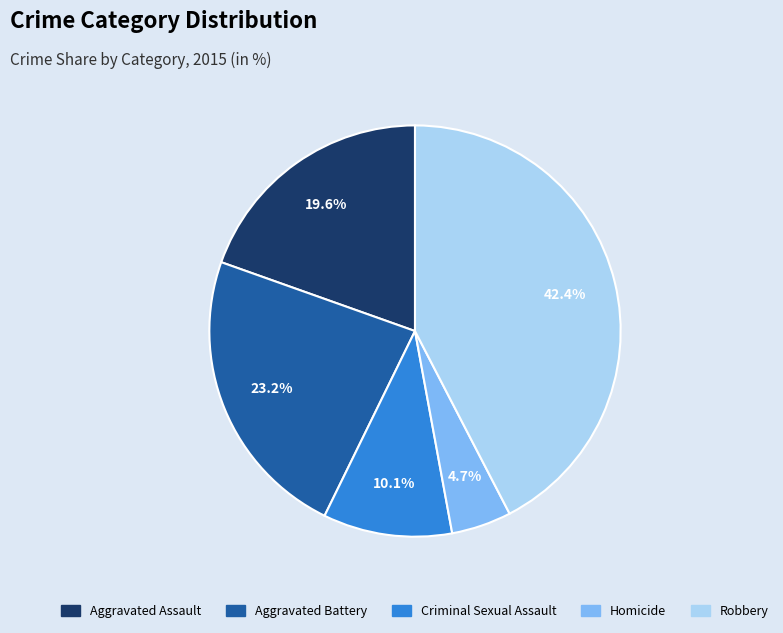

Which category has the biggest portion of the pie?

Robbery